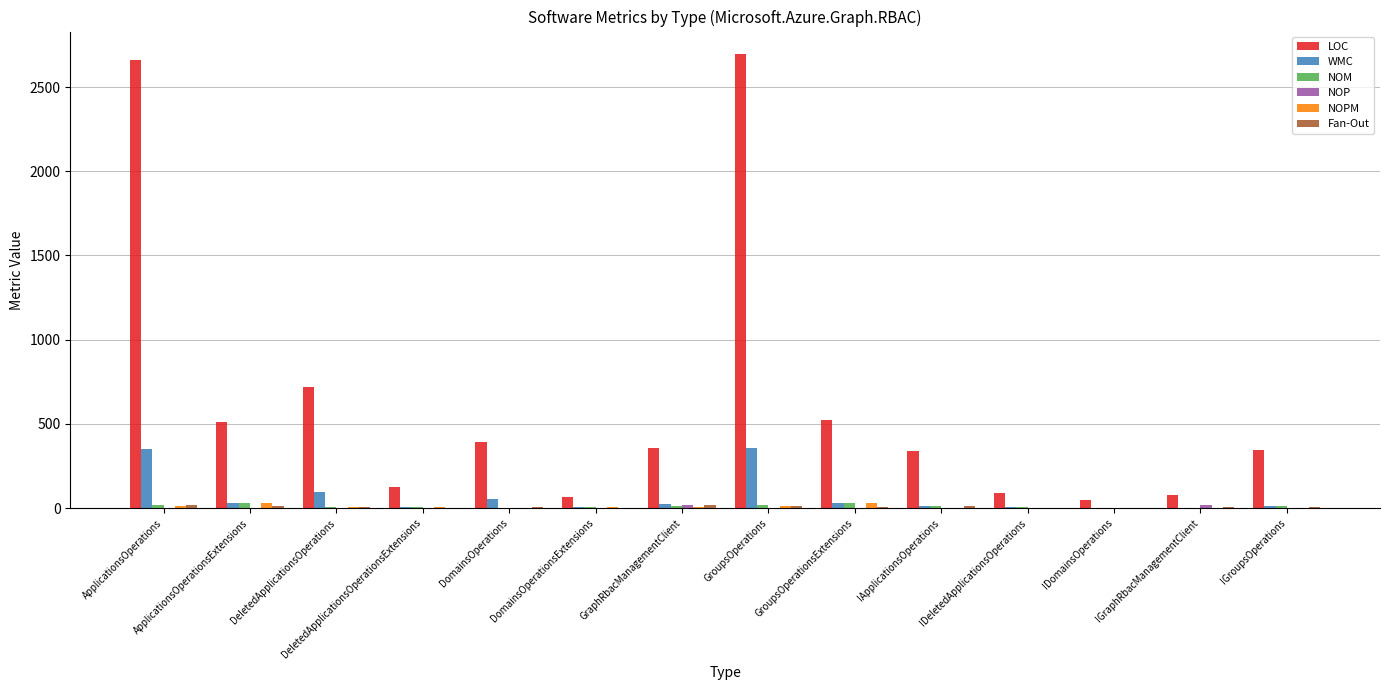

Is it true that LOC equals 345 at IGroupsOperations?

True